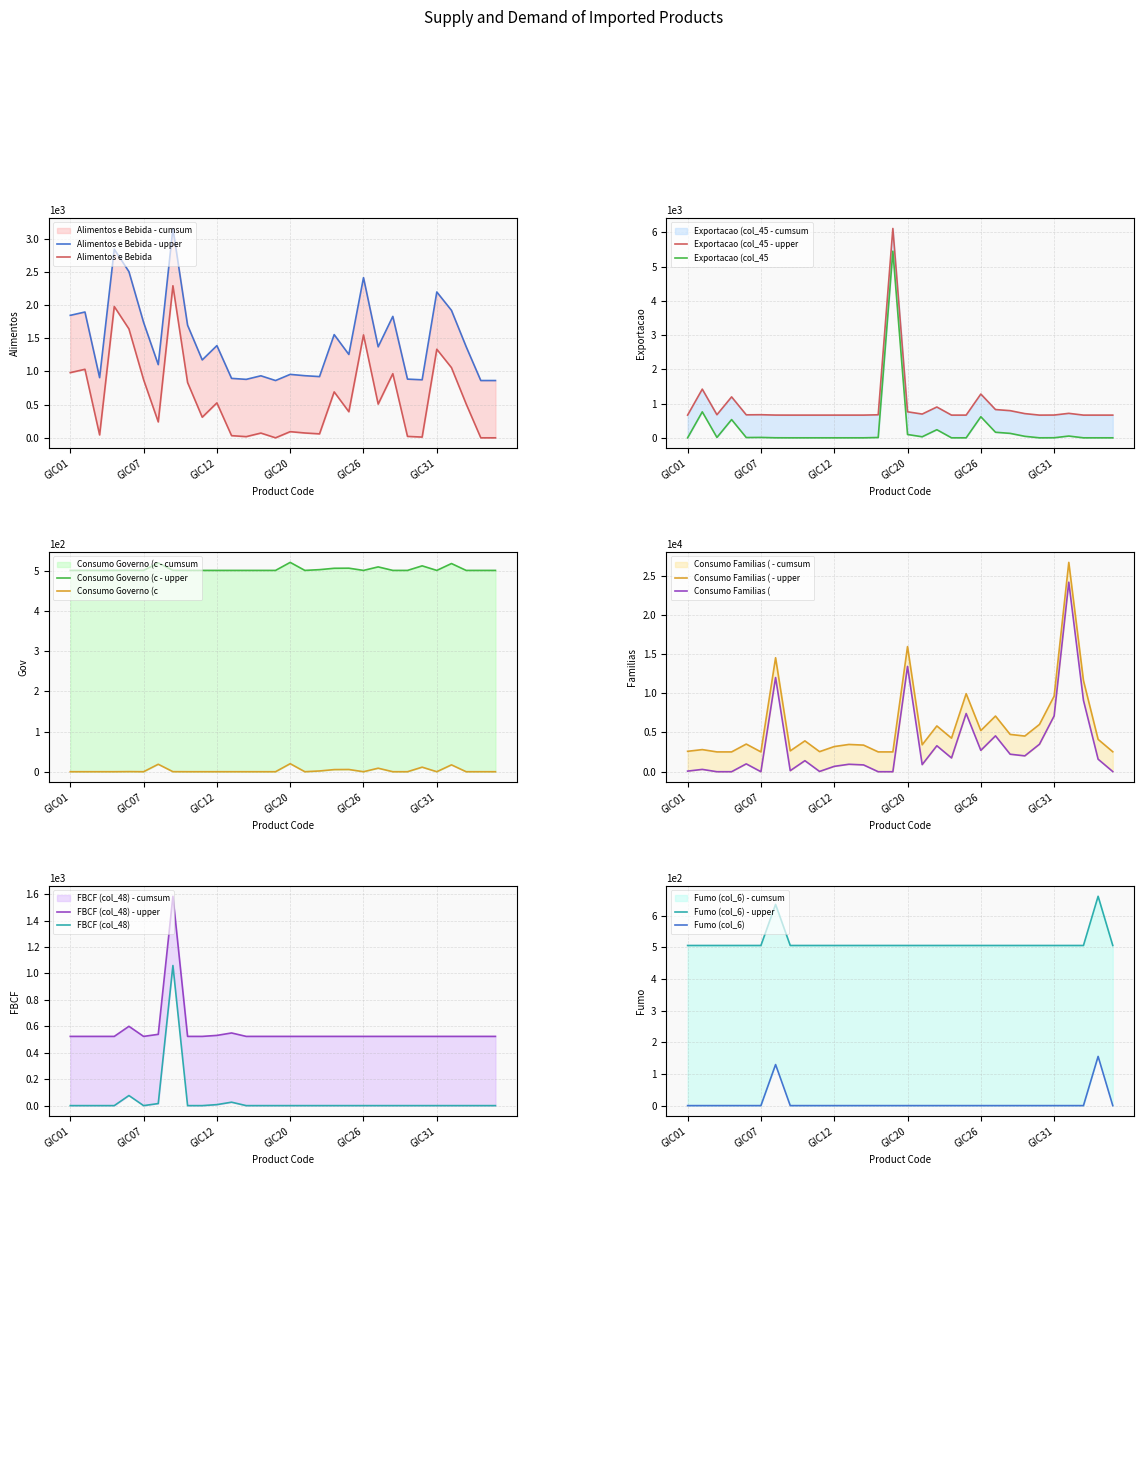

Is it true that FBCF (col_48) equals 357.8 at GIC25?

False